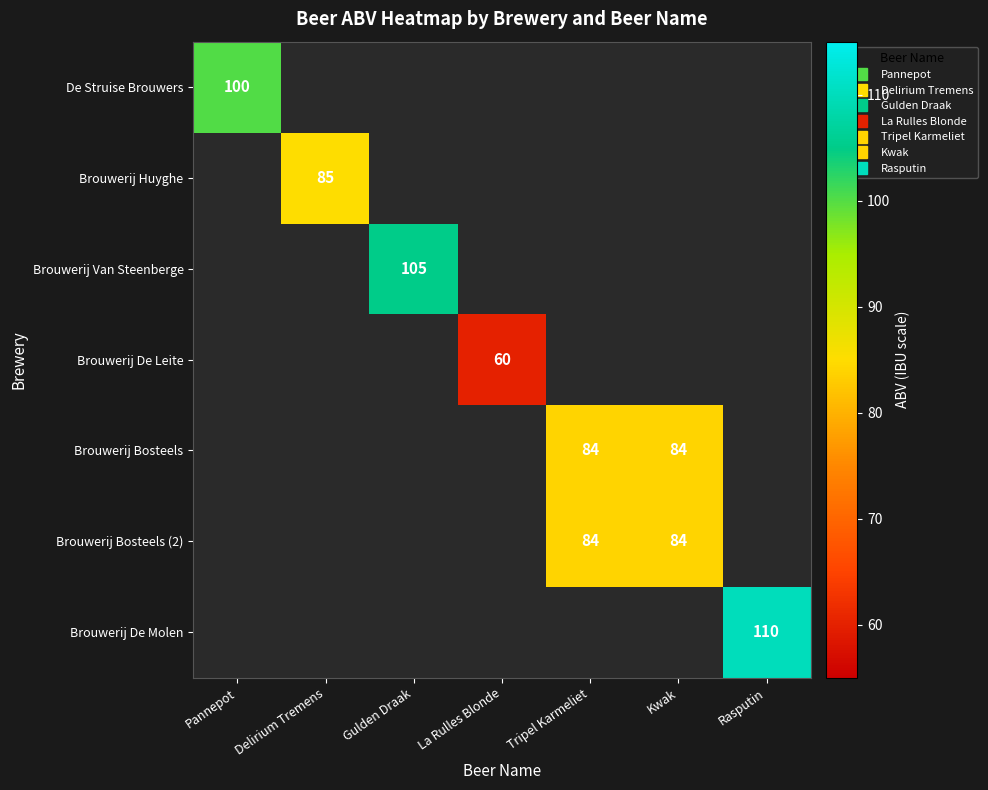

Count the number of data series in this chart.

7